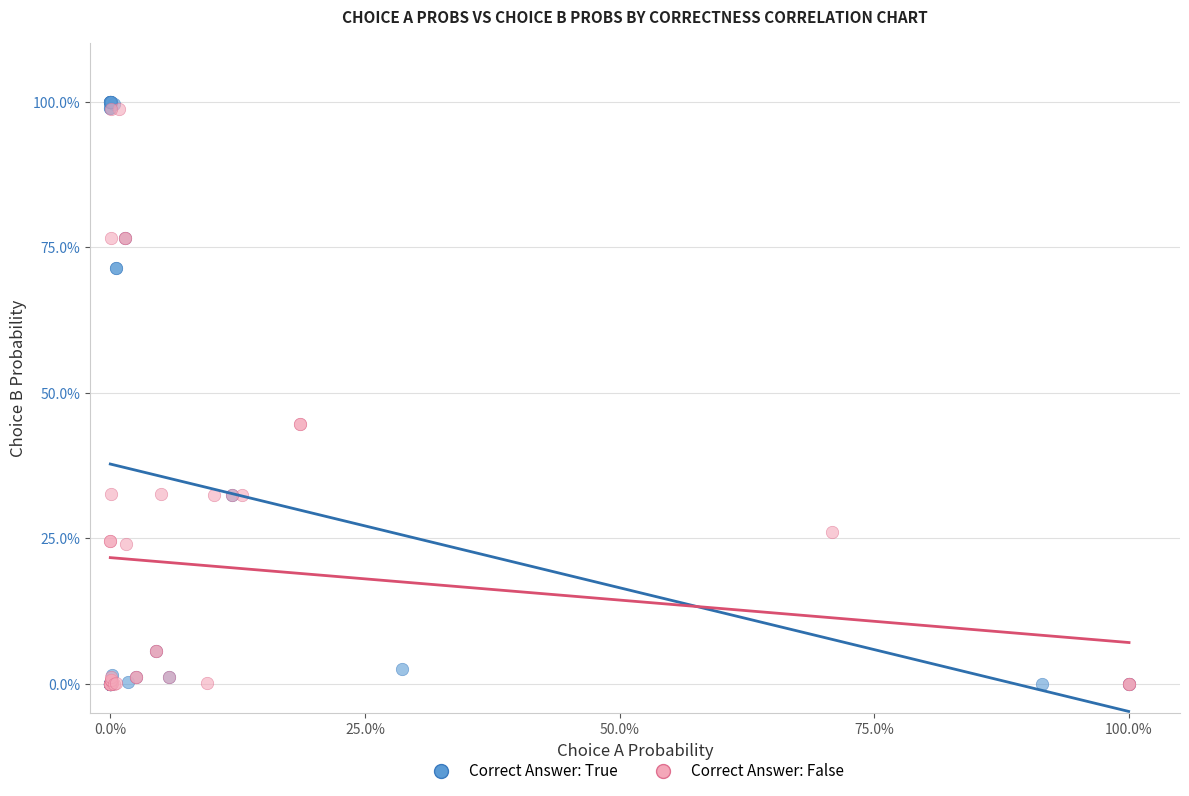

What are all the series names shown in the legend?

Correct Answer: True, Correct Answer: False